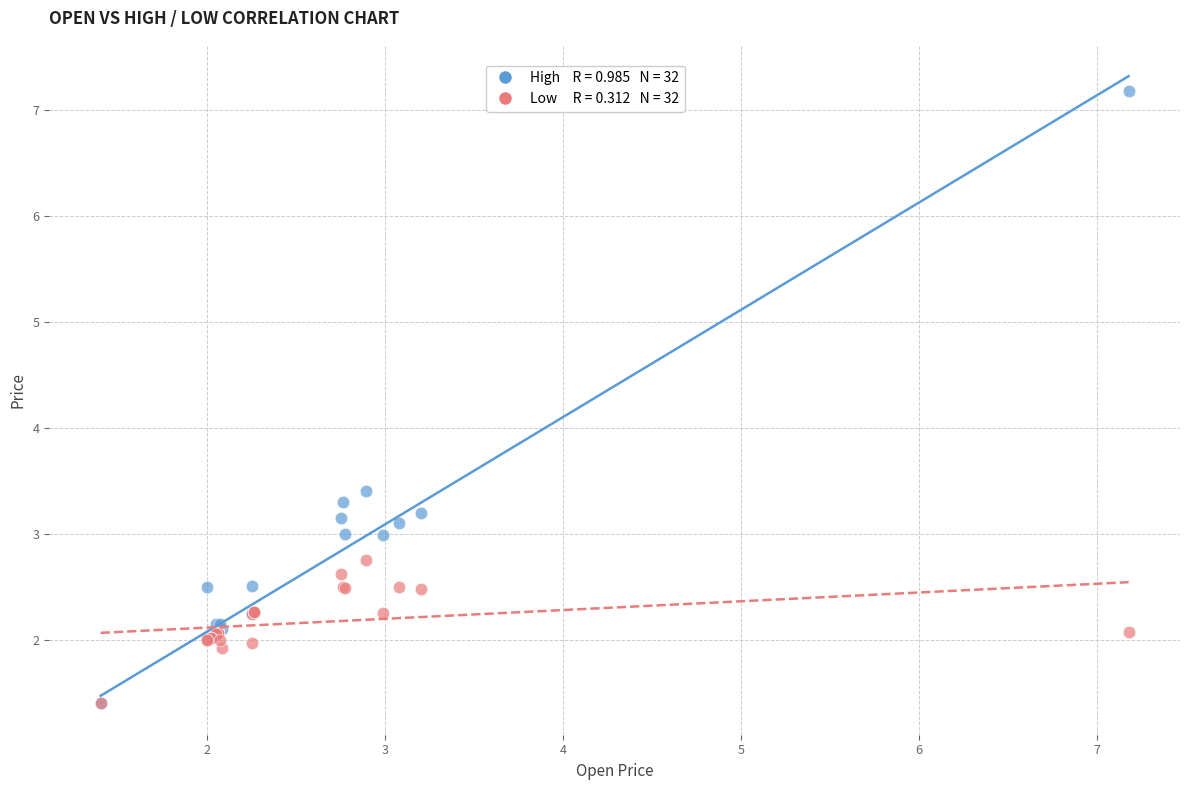

Across all series, what Y value is closest to 4?

3.4